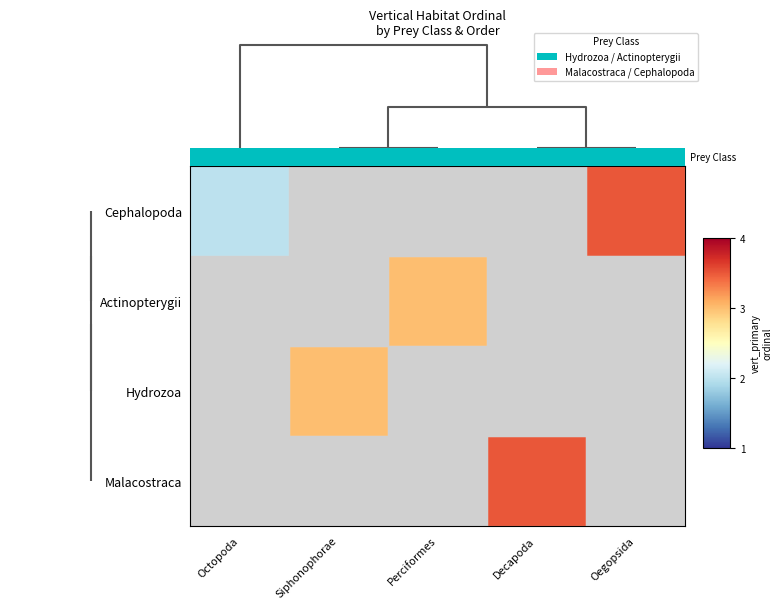

At how many categories does at least one series exceed 2?

4